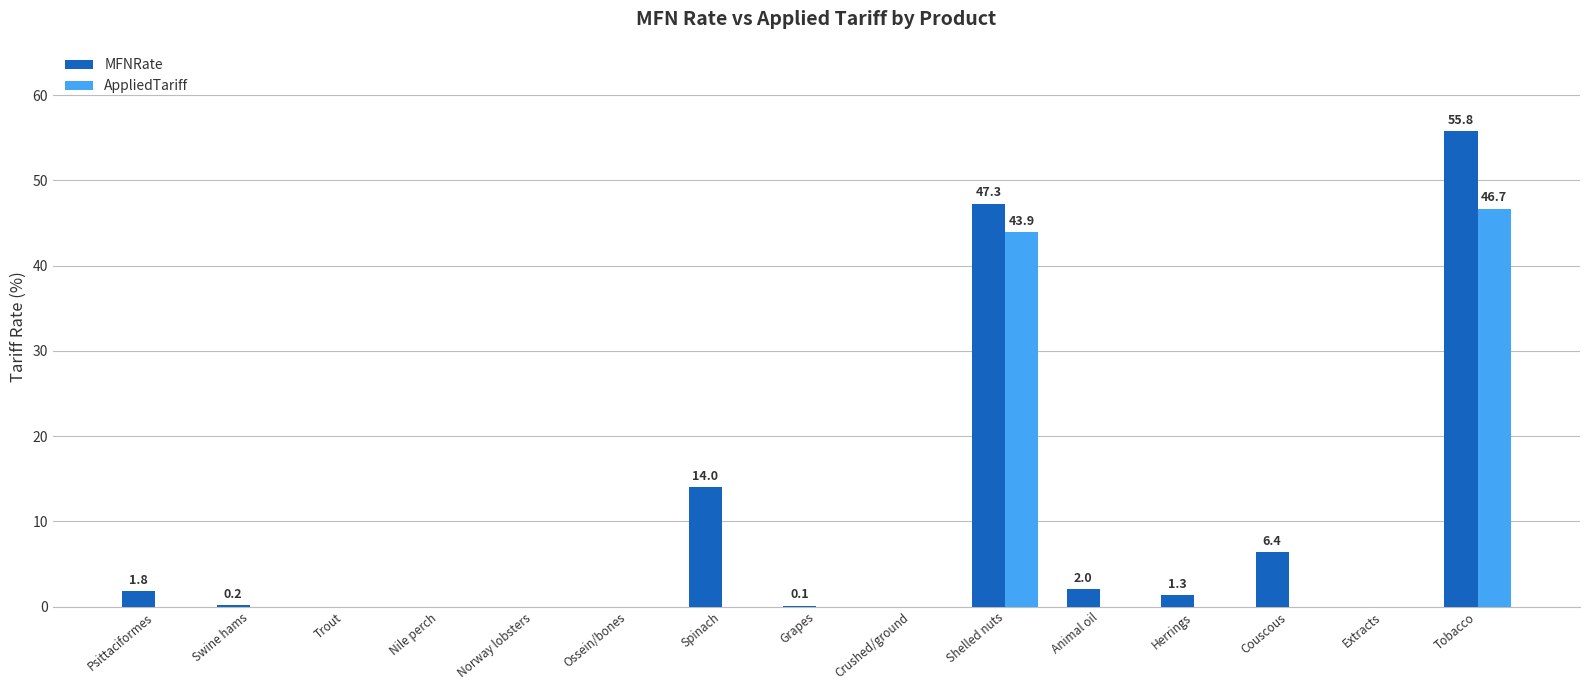

At which category is the sum across all series the highest?

Tobacco